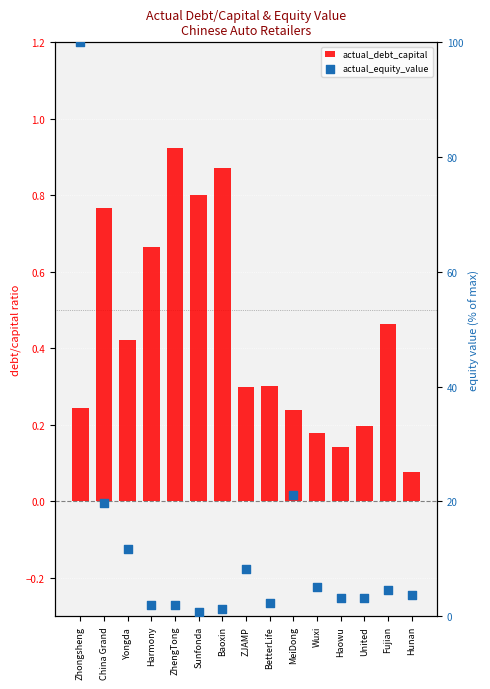

Which series reaches the minimum Y coordinate?

actual_debt_capital